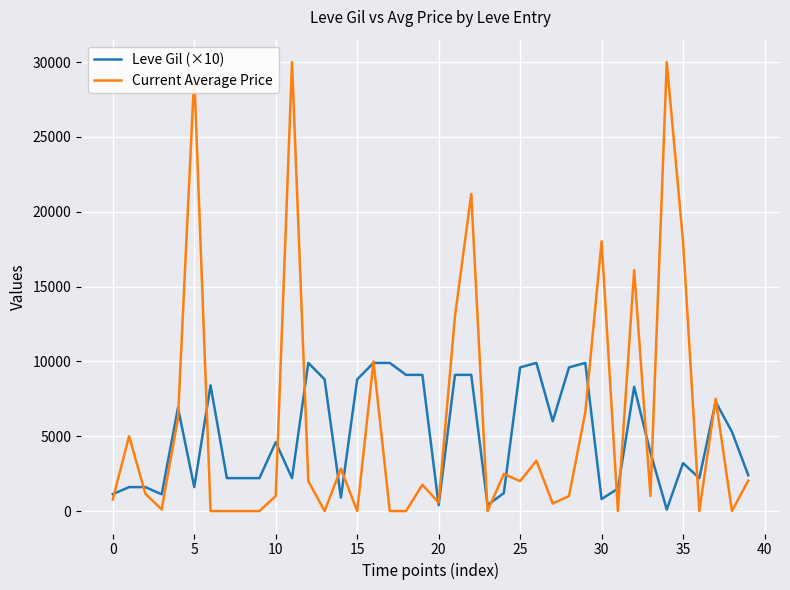

What is the sum of all Current Average Price values?

233324.8